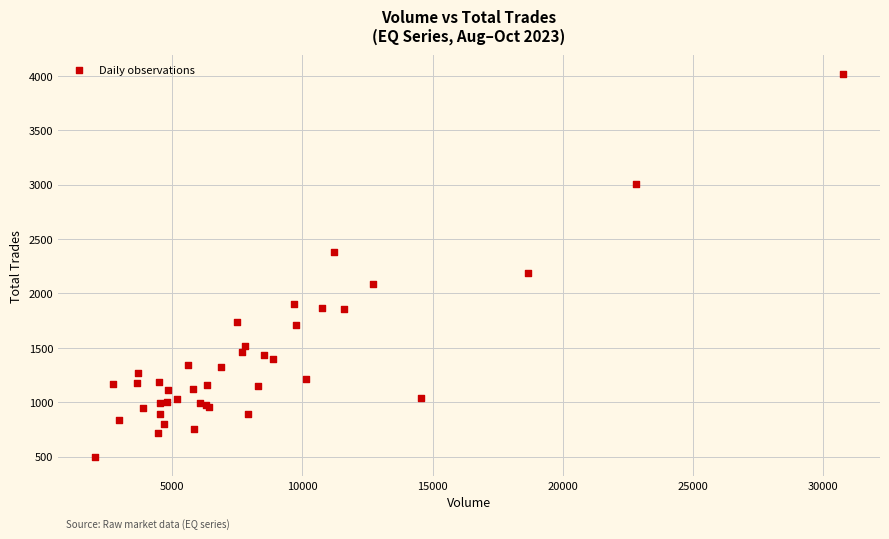

What Y value in the scatter plot is closest to 2256?

2187